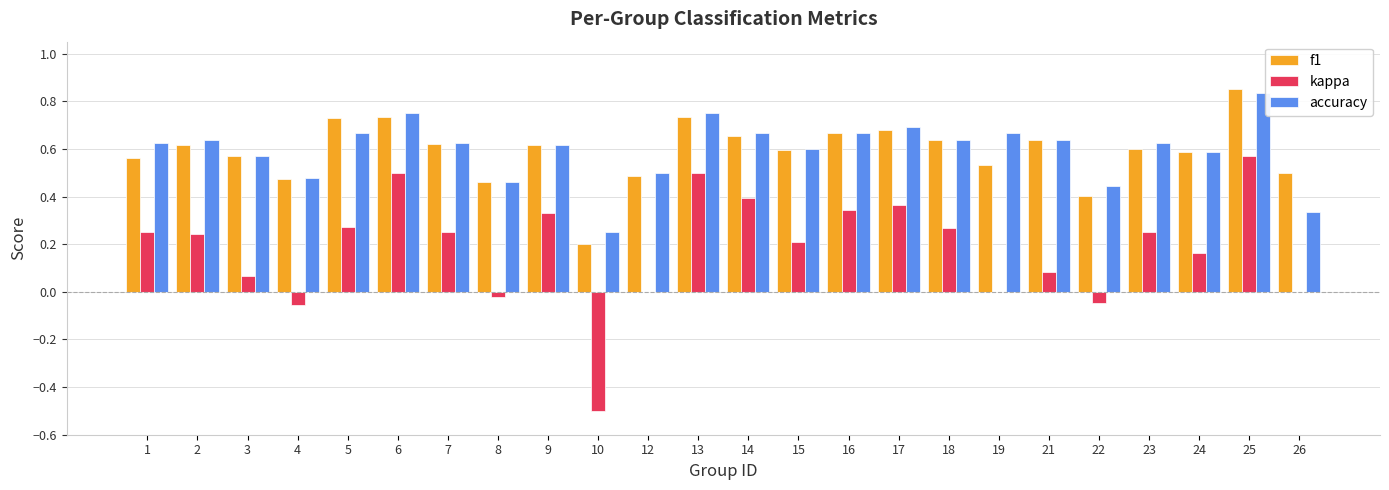

What is the sum of the accuracy values at 14 and 24?

1.3